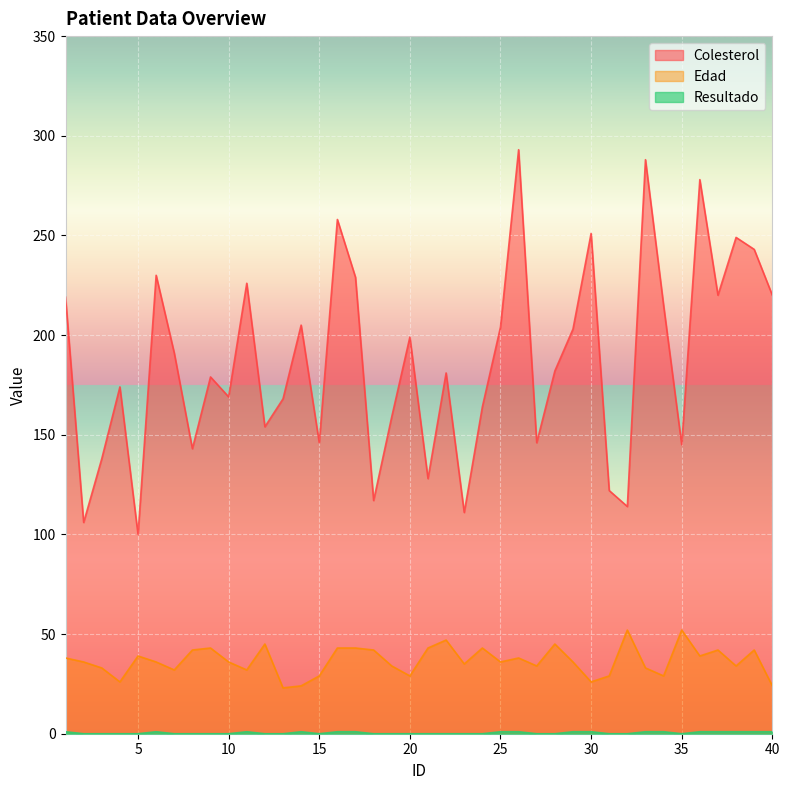

Rank the series by their maximum value, from lowest to highest.

Resultado, Edad, Colesterol